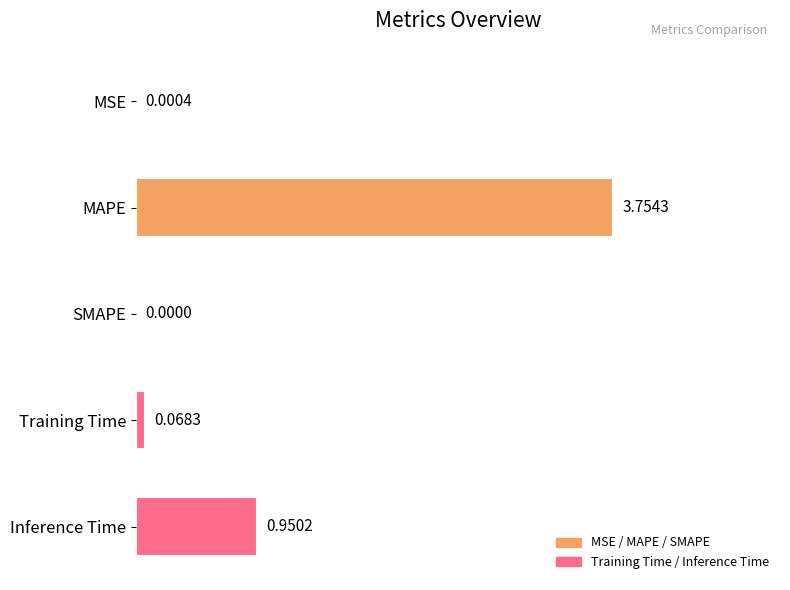

Are the bars grouped side by side (vs. stacked)?

No